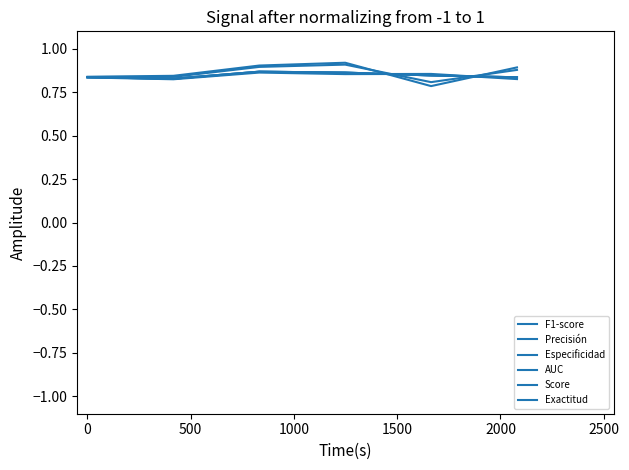

Does the chart have visible grid lines?

No